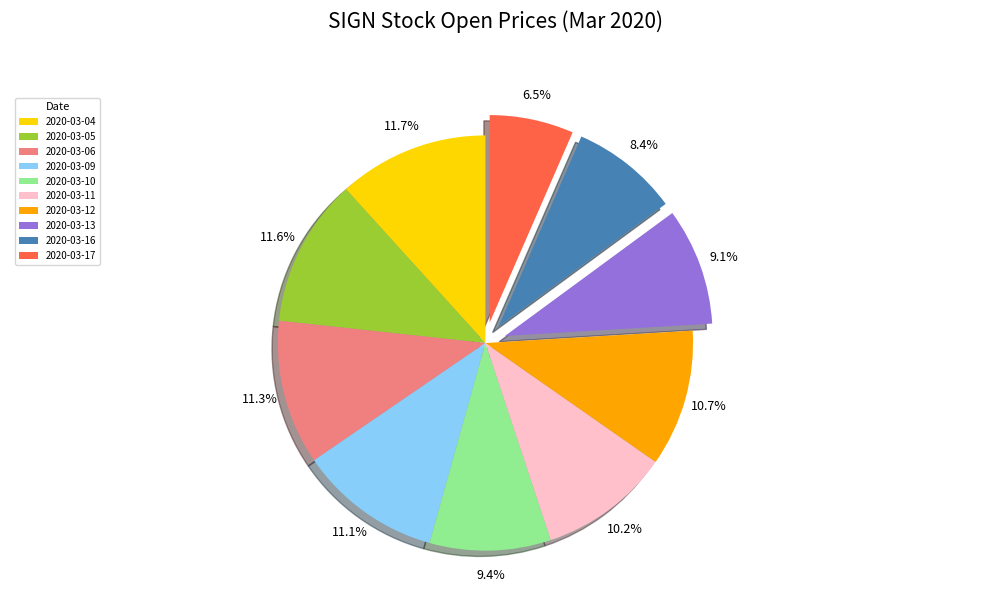

To the nearest percent, what is the combined percentage of 2020-03-16 and 2020-03-04?

20%